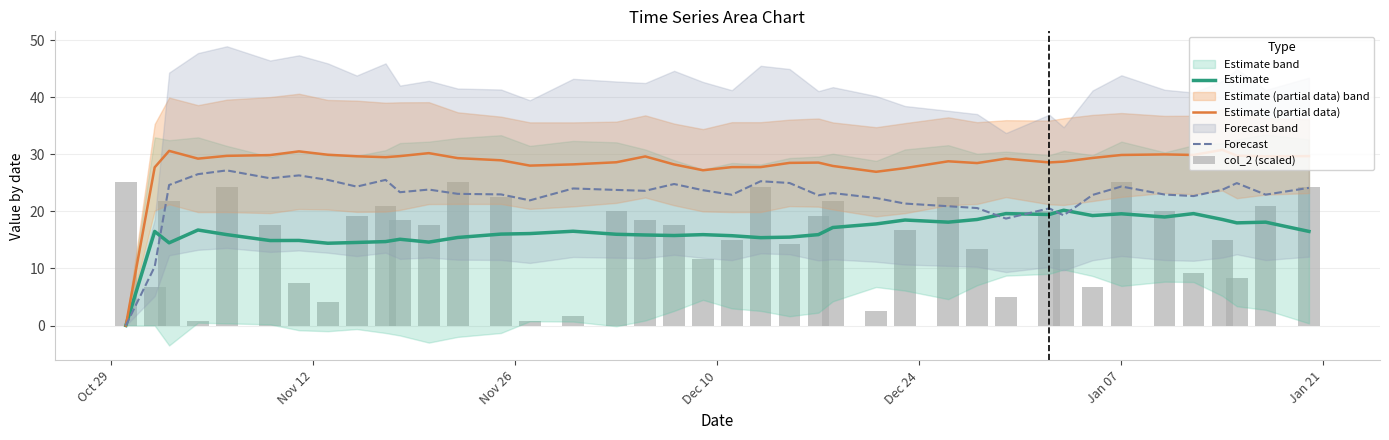

Where does the col_2 (scaled) series first go above 17?

Oct 29